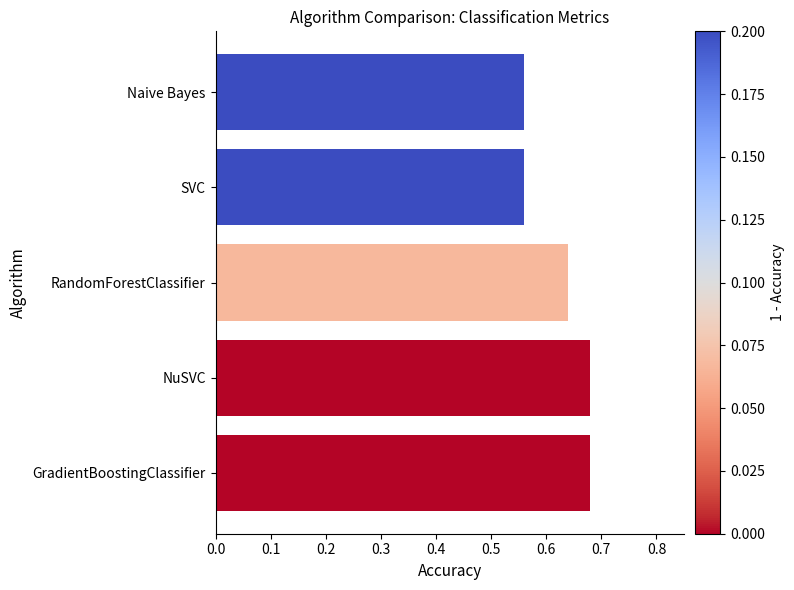

What is the label of the 2nd bar from the bottom?

NuSVC